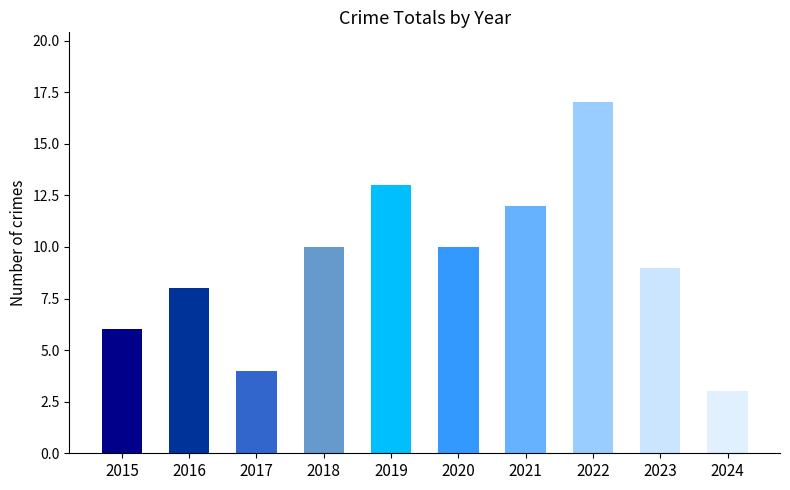

Which label corresponds to the largest value in the chart?

2022